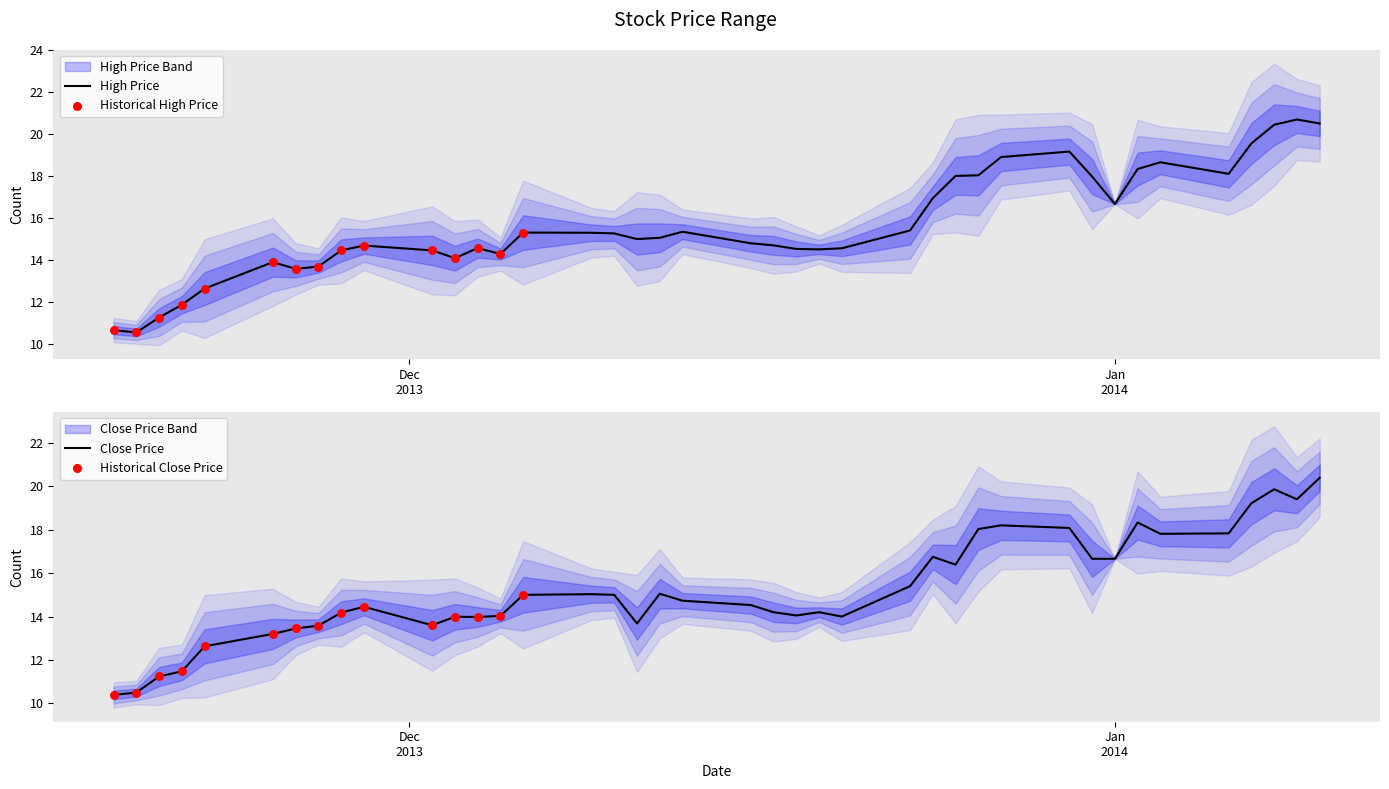

Which series has the largest Y range (max minus min)?

High